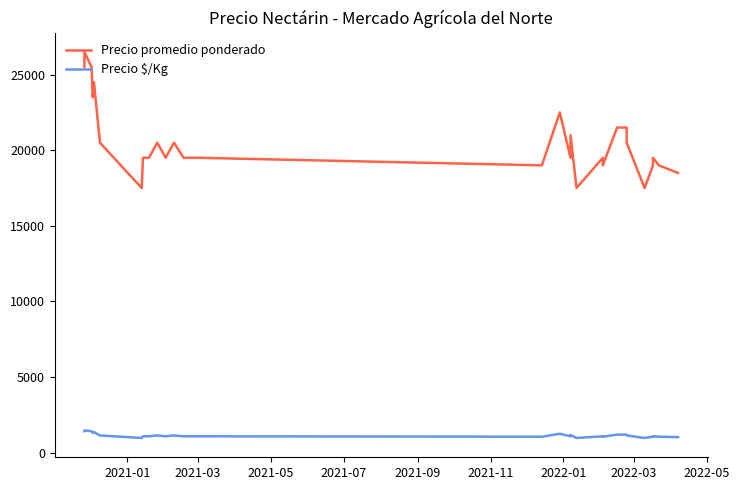

List the series in order of their peak value, highest first.

Precio promedio ponderado, Precio $/Kg